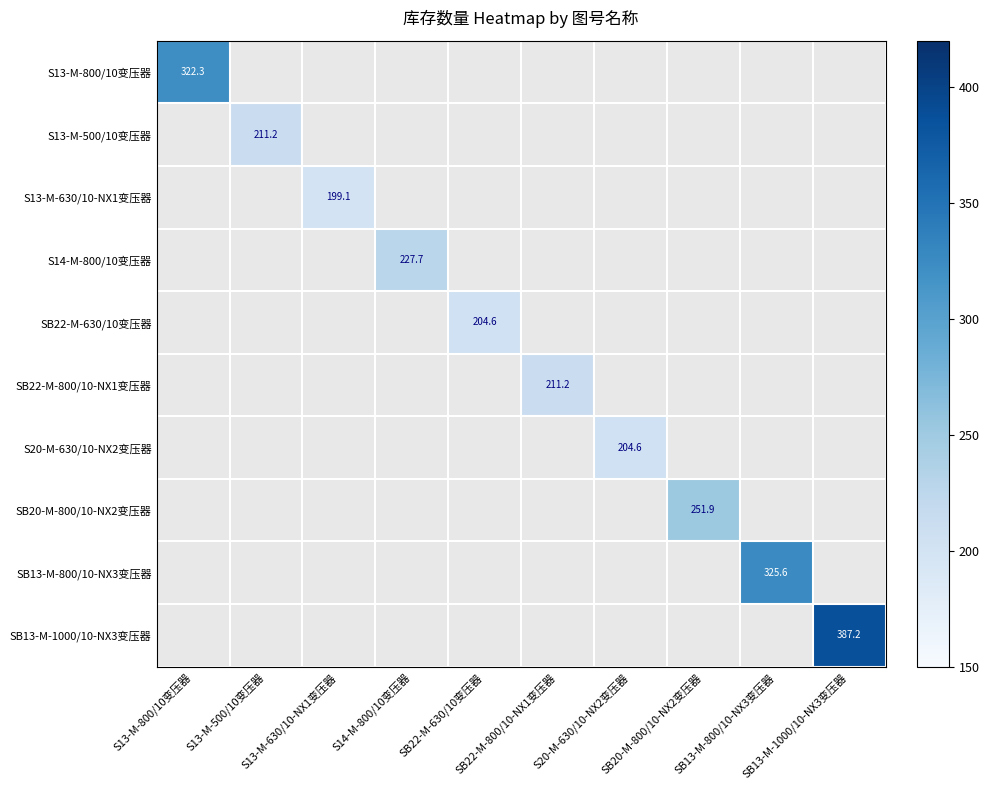

Which series has the largest range (max minus min)?

S13-M-800/10变压器